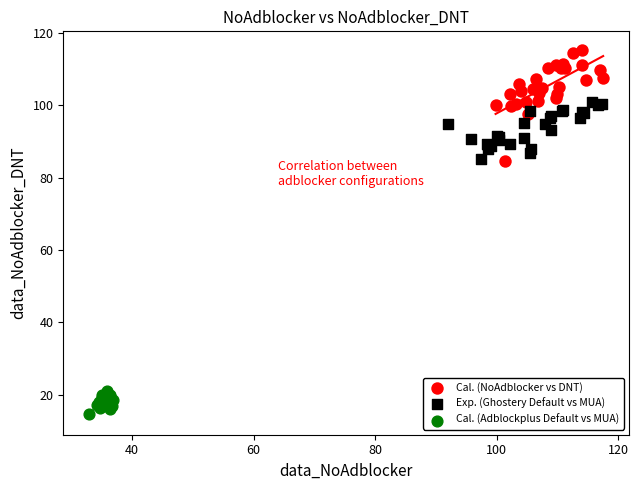

Which series has the largest Y range (max minus min)?

Cal. (NoAdblocker vs DNT)